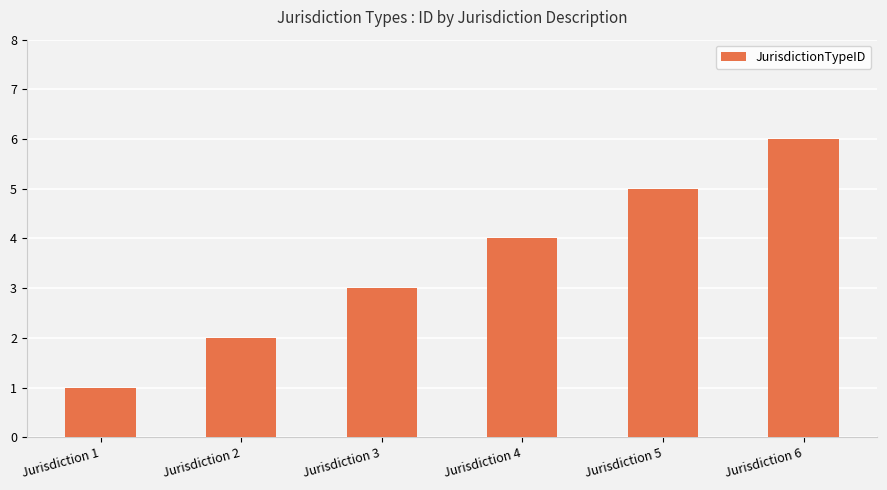

The chart shows a value of 1 at Jurisdiction 5. True or false?

False